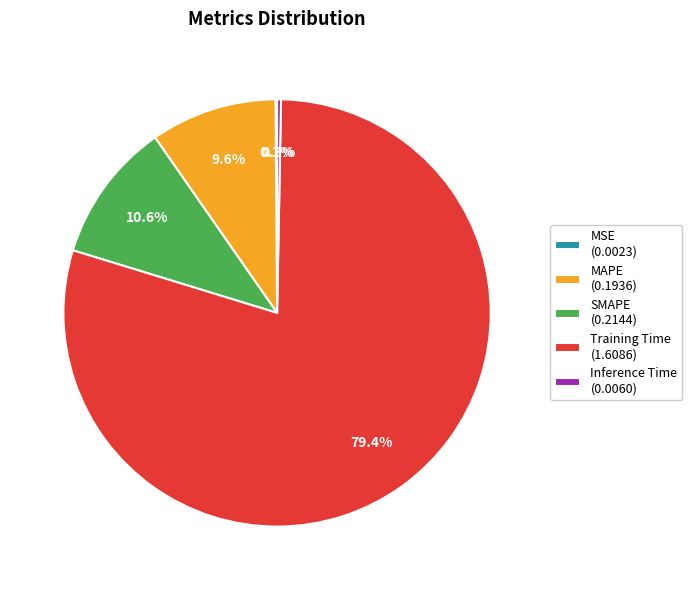

Is there any slice that represents more than half of the pie?

Yes